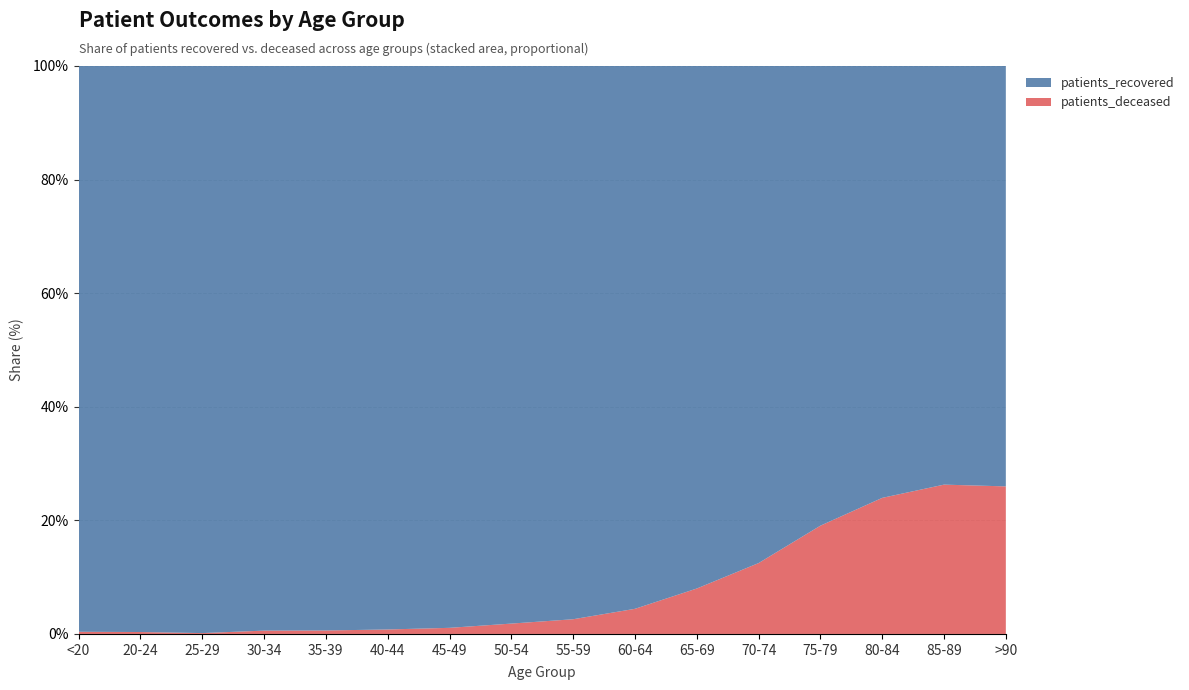

Reading right to left, list all the values displayed in this chart.

patients_recovered: >90=3377	85-89=6969	80-84=10200	75-79=11855	70-74=11585	65-69=9551	60-64=8970	55-59=8241	50-54=6675	45-49=4324	40-44=3021	35-39=2768	30-34=2713	25-29=1990	20-24=1176	<20=4436
patients_deceased: >90=1185	85-89=2485	80-84=3213	75-79=2791	70-74=1651	65-69=830	60-64=415	55-59=219	50-54=124	45-49=47	40-44=24	35-39=17	30-34=16	25-29=3	20-24=4	<20=17